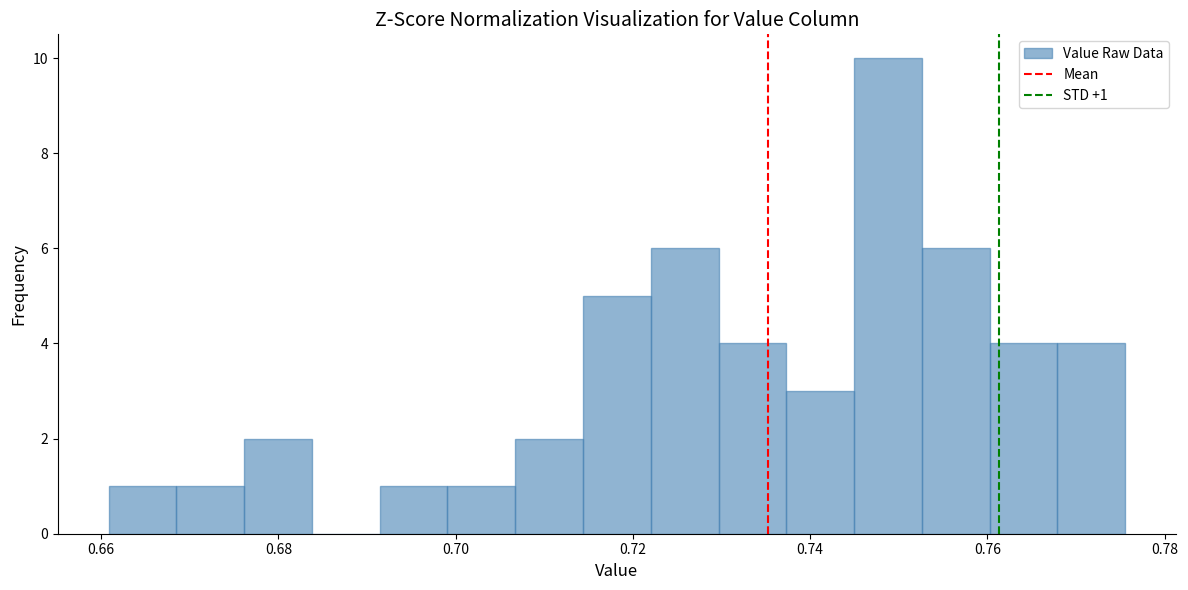

Read against the x-axis, roughly where is the centre of the tallest bar?

0.748